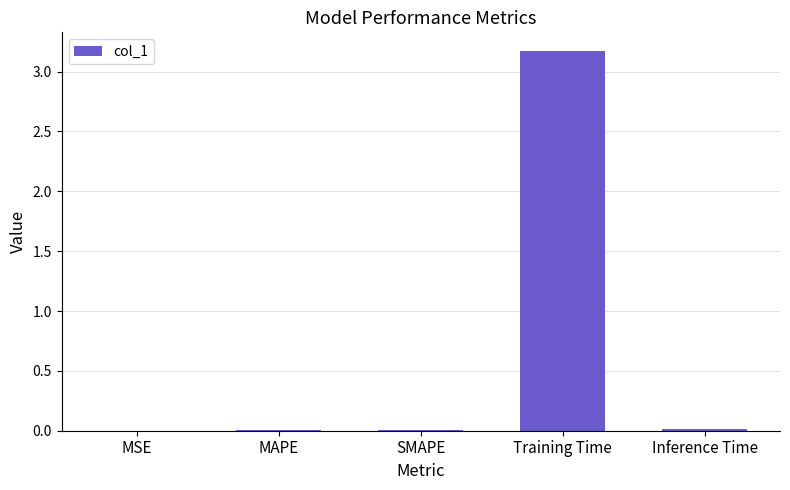

What is the greatest value displayed?

3.2